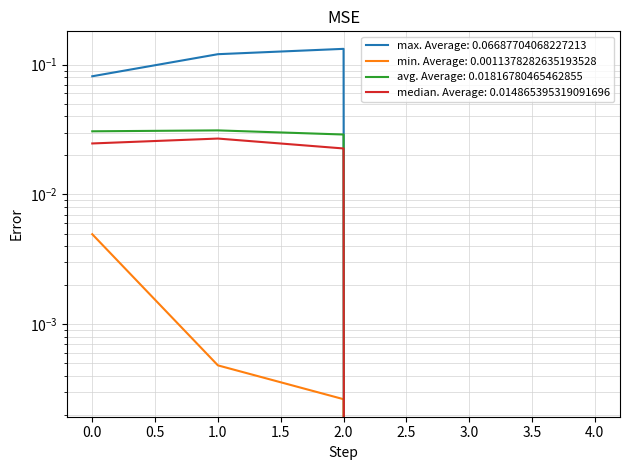

True or false: max and avg cross at least once.

False